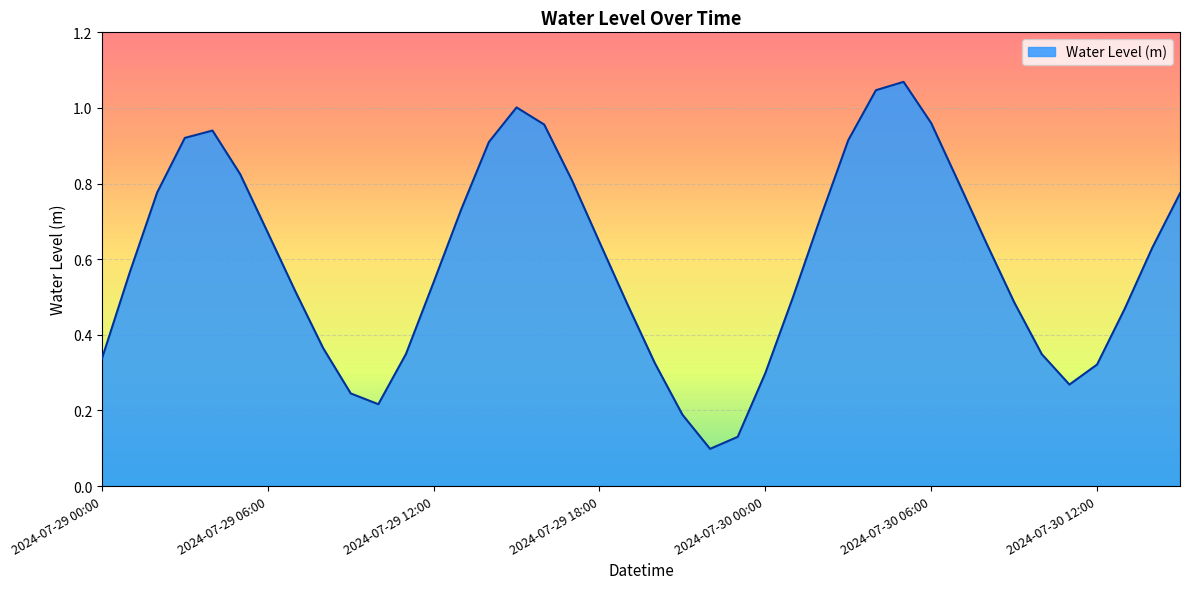

How many lines are shown in the chart?

1